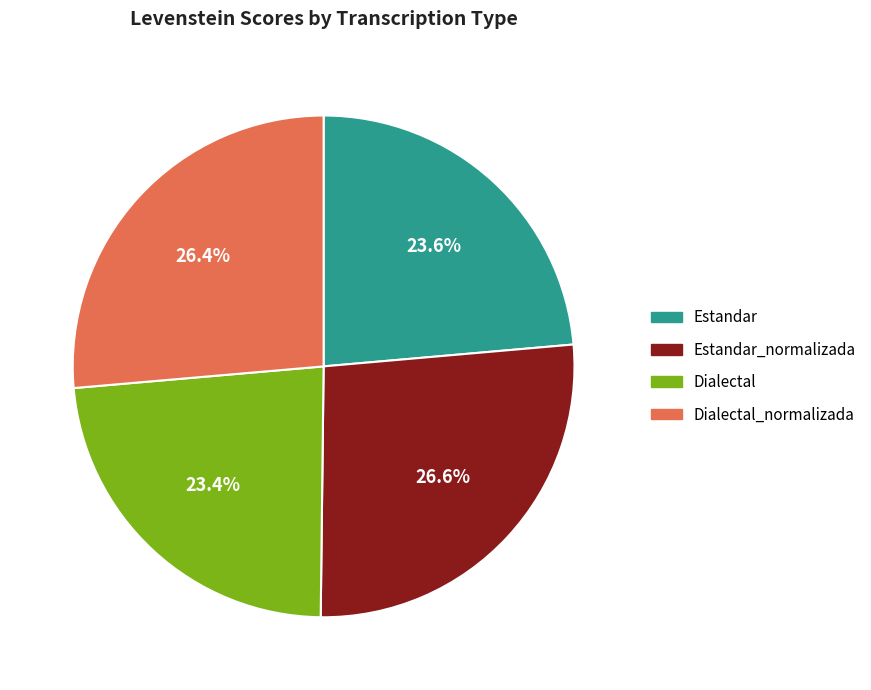

Is there any slice that represents more than half of the pie?

No